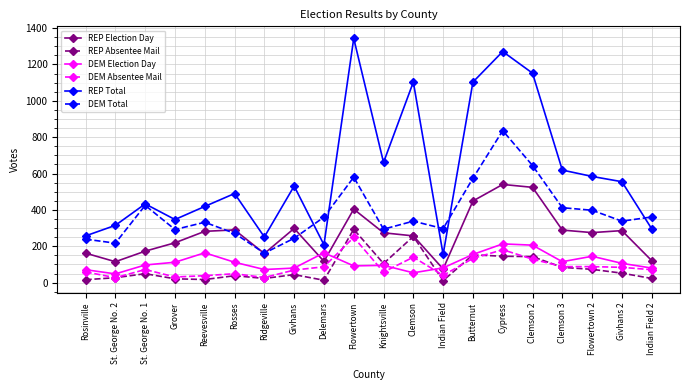

What is the value of the DEM Total point at the 7th from the left?

162